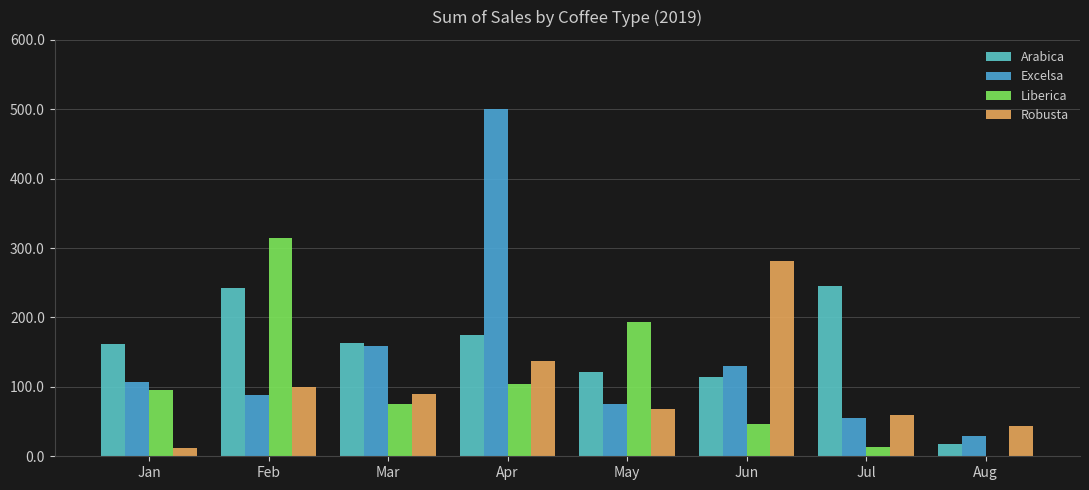

What is the value of the Robusta bar at the 7th from the left?

59.7